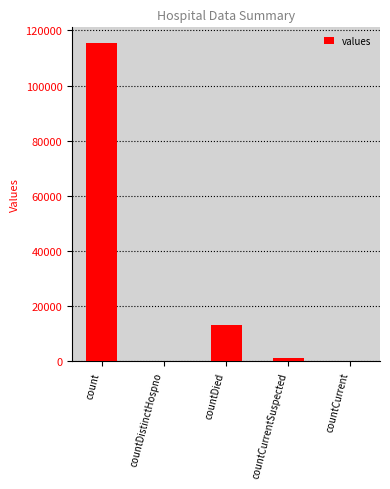

At which label is the value closest to 57689?

countDied